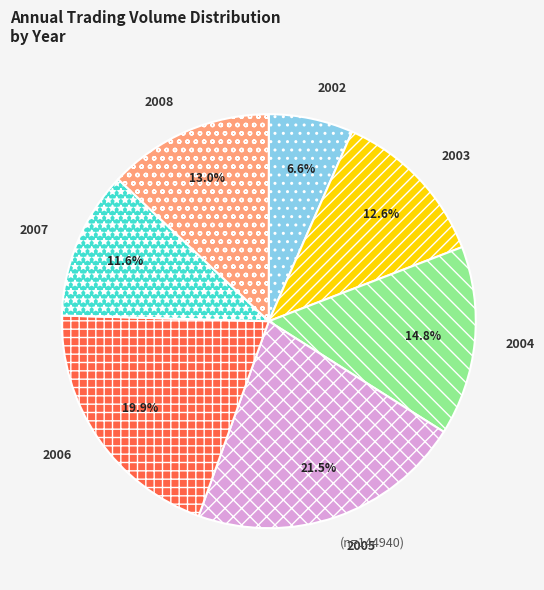

Which category has the smallest portion of the pie?

2002